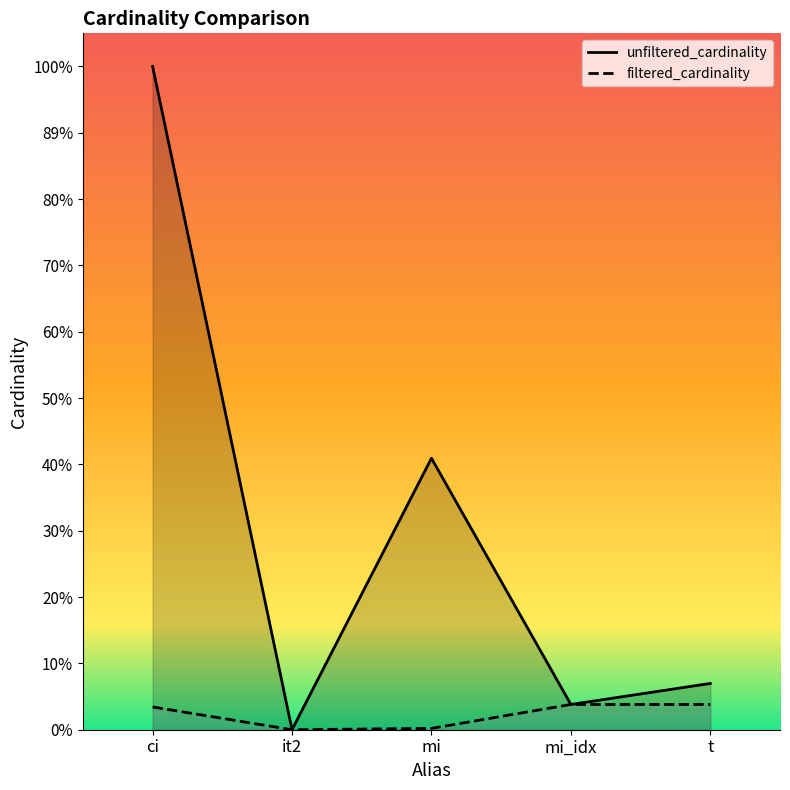

True or false: unfiltered_cardinality and filtered_cardinality intersect in this chart.

False